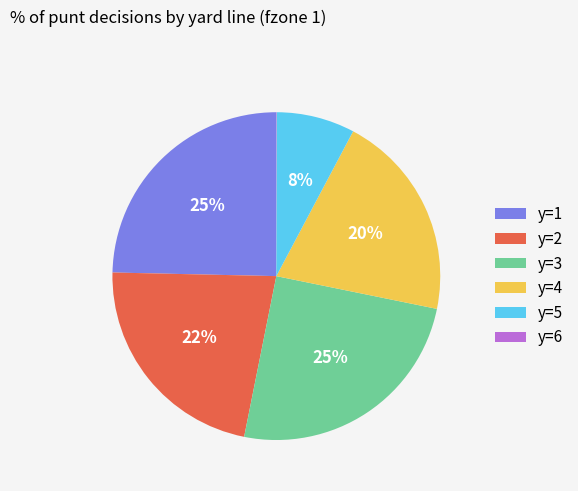

The y=2 slice represents 29% of the pie. True or false?

False